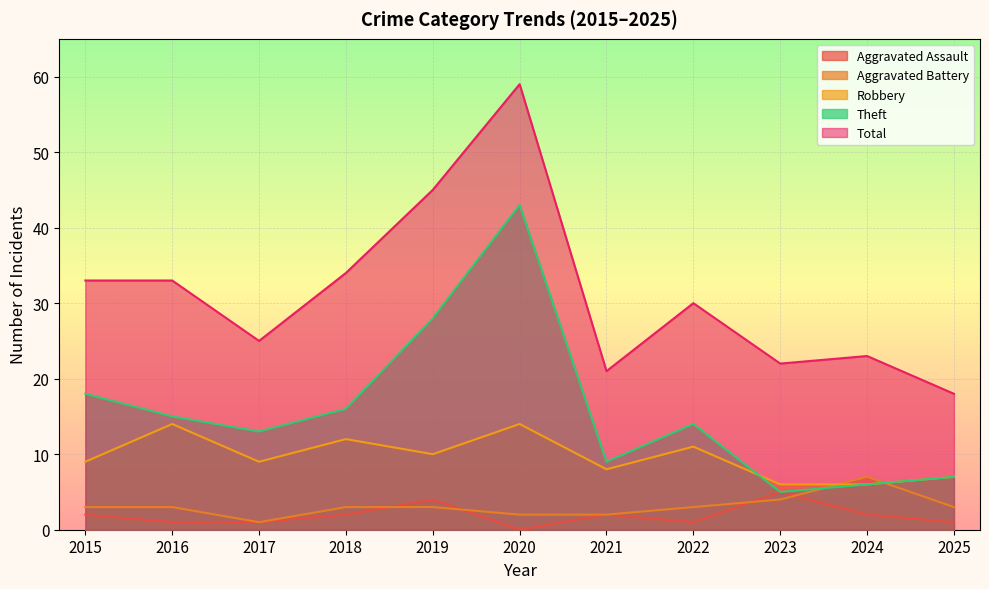

How many lines are shown in the chart?

5